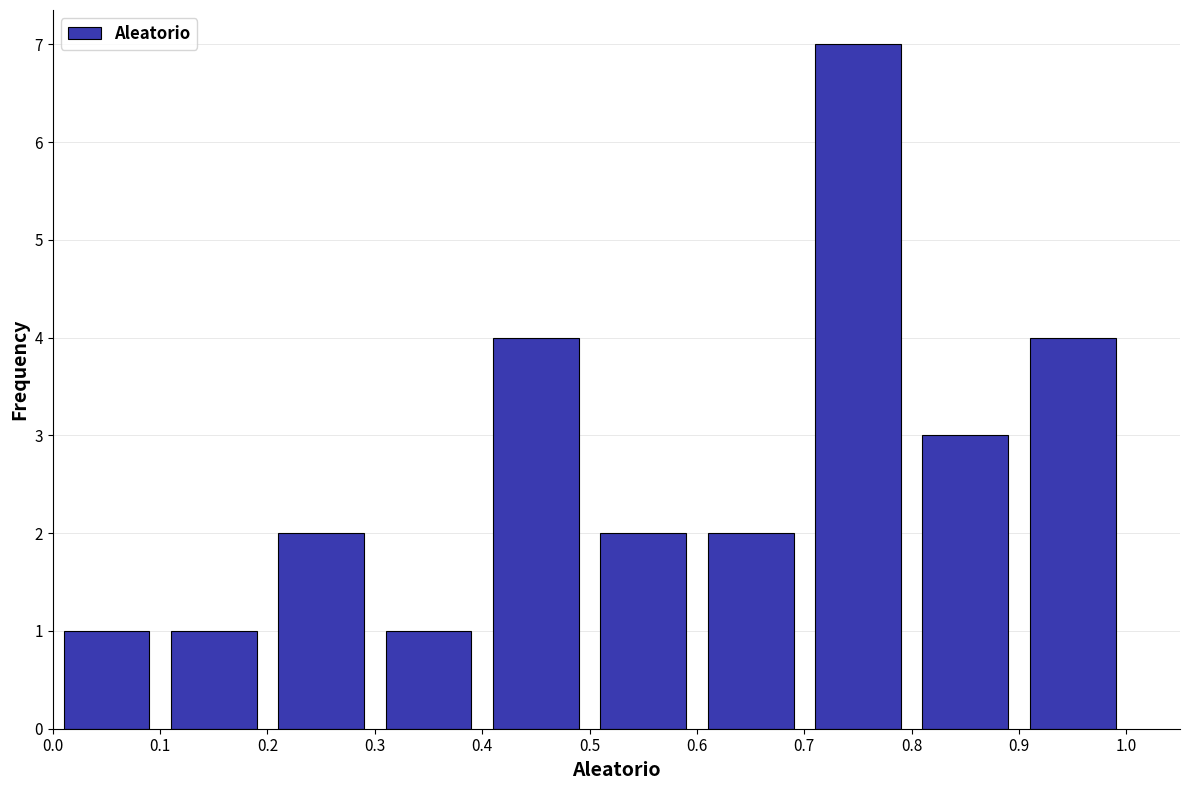

Reading left to right, list every bar in this chart as the range it spans on the x-axis followed by its height. The values are not printed on the chart, so give them approximately, as read against the axis.

0.0 to 0.1: 1
0.1 to 0.2: 1
0.2 to 0.3: 2
0.3 to 0.4: 1
0.4 to 0.5: 4
0.5 to 0.6: 2
0.6 to 0.7: 2
0.7 to 0.8: 7
0.8 to 0.9: 3
0.9 to 1.0: 4